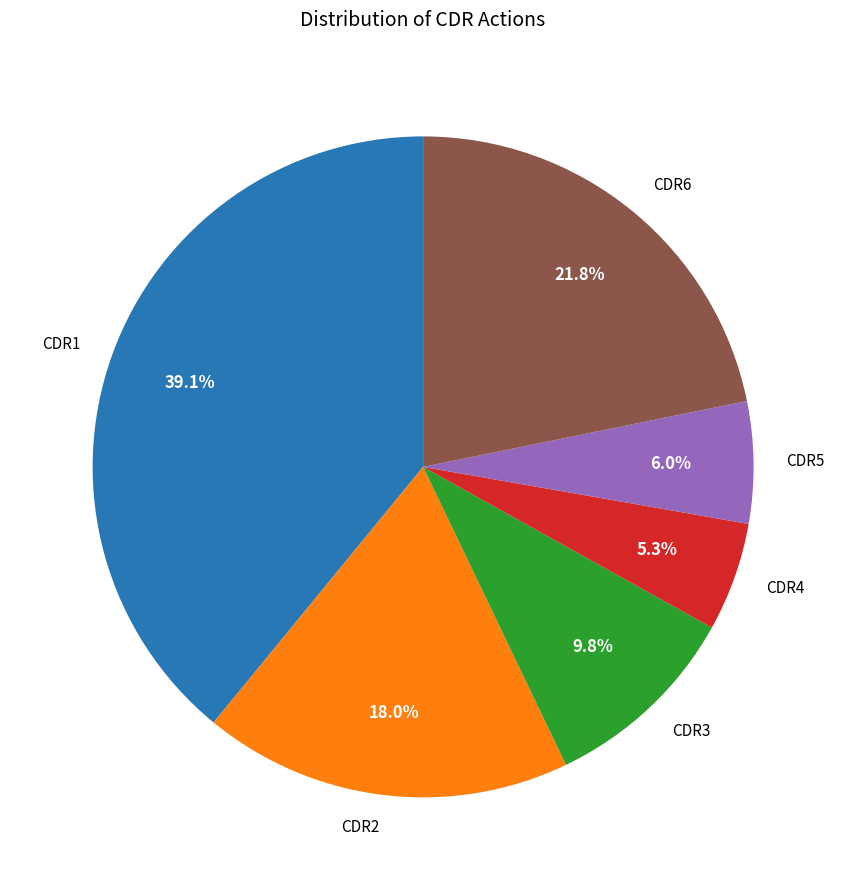

To the nearest percent, what is the difference between the largest and smallest slice percentages?

34%